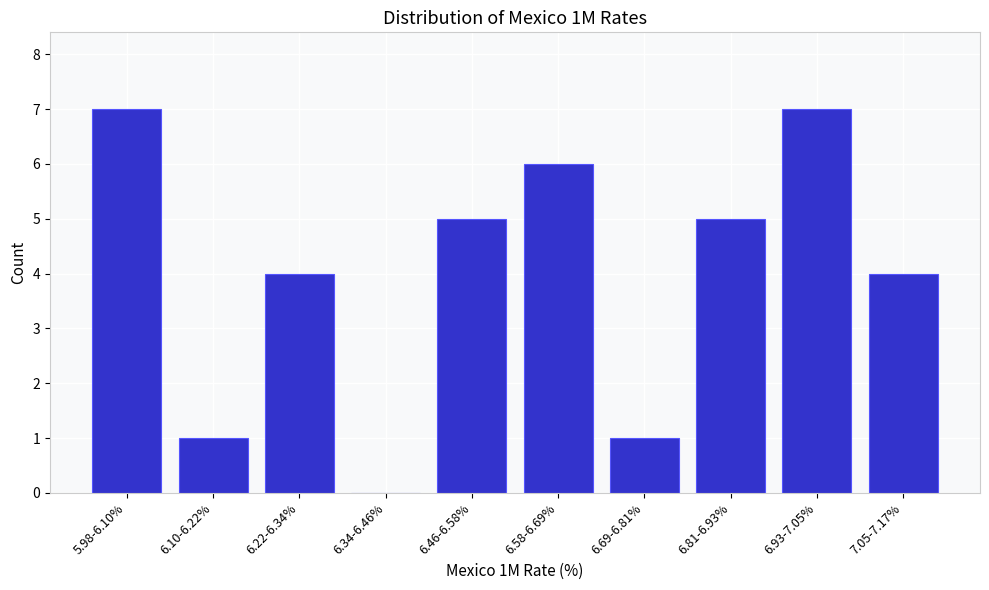

Reading left to right, what are all the values shown in this chart?

5.98-6.10%=7	6.10-6.22%=1	6.22-6.34%=4	6.34-6.46%=0	6.46-6.58%=5	6.58-6.69%=6	6.69-6.81%=1	6.81-6.93%=5	6.93-7.05%=7	7.05-7.17%=4